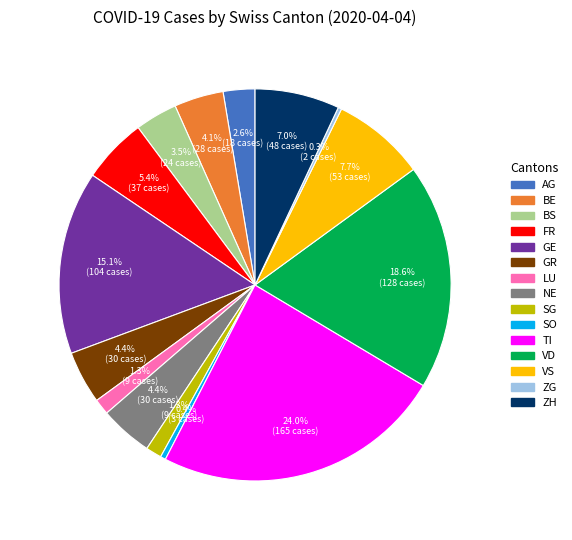

Which has a higher value, AG or BE?

BE